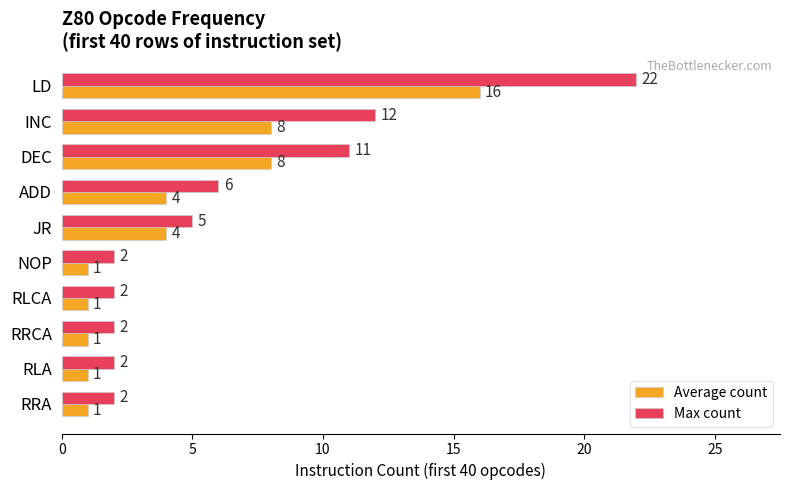

List the series in order of their peak value, highest first.

Max count, Average count